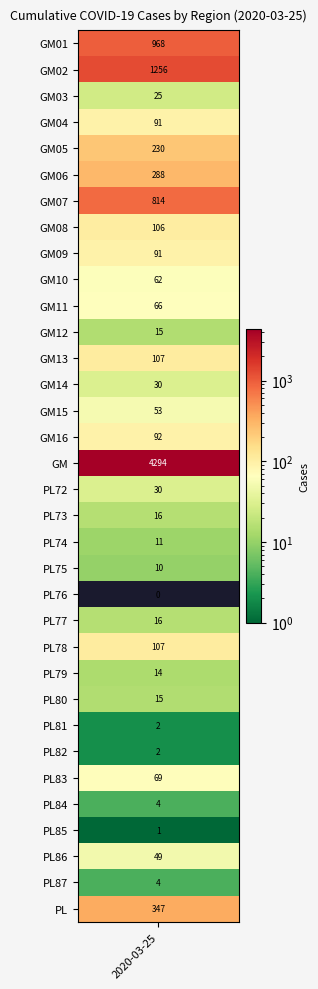

Which has a higher value, GM09 or PL83?

GM09